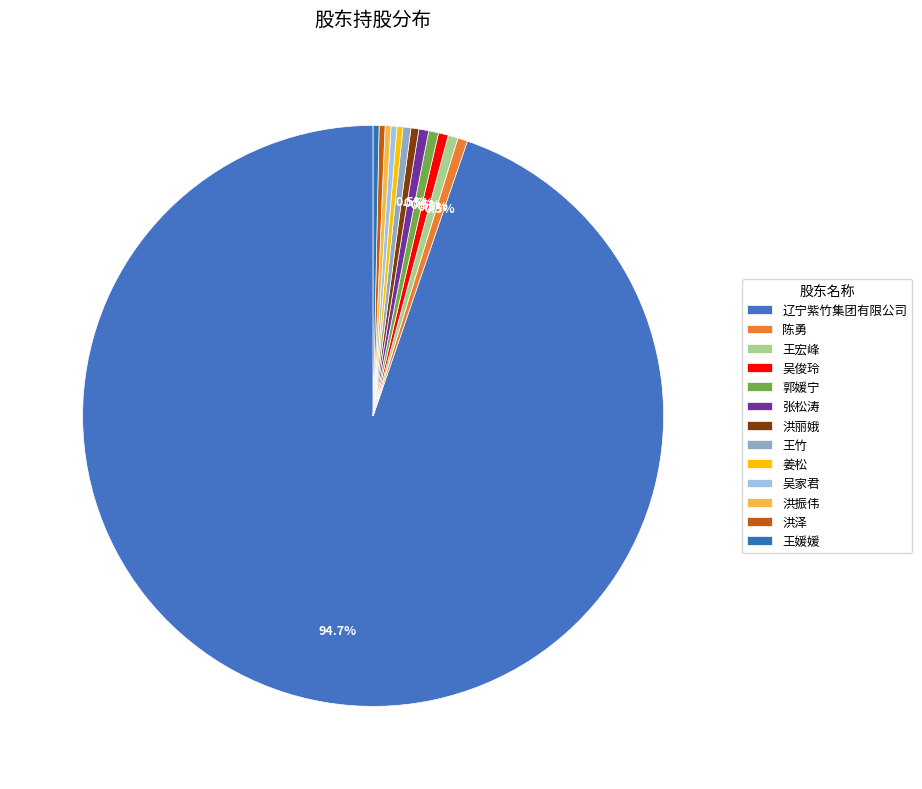

Combined, do 王宏峰 and 辽宁紫竹集团有限公司 account for over 50%?

Yes